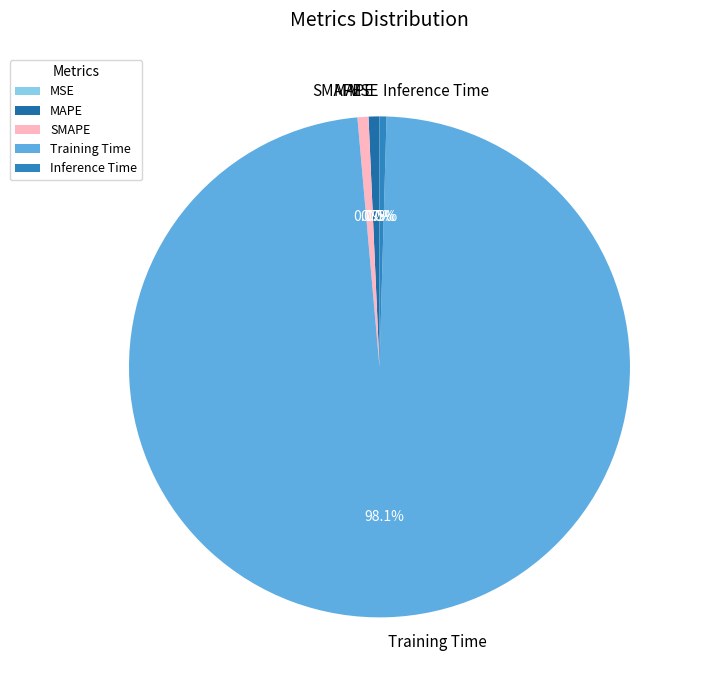

To the nearest percent, what percentage of the pie is SMAPE?

1%